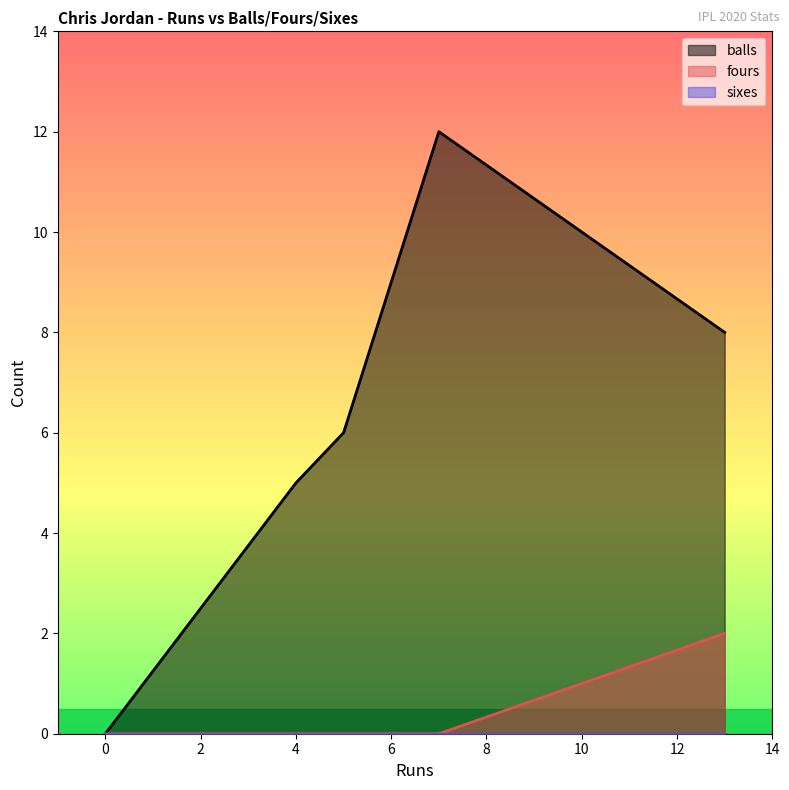

Which series has the widest spread of values?

balls